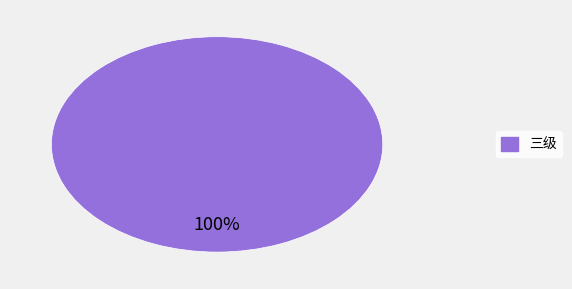

Is there any slice that represents more than half of the pie?

Yes